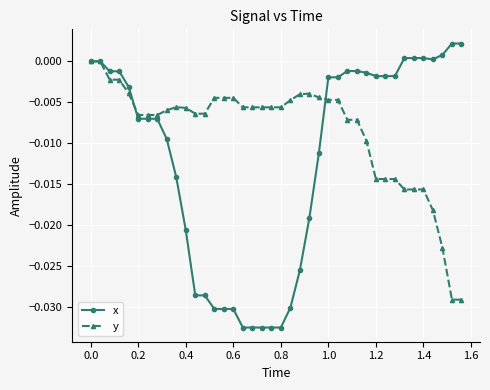

List the series in order of their peak value, highest first.

x, y